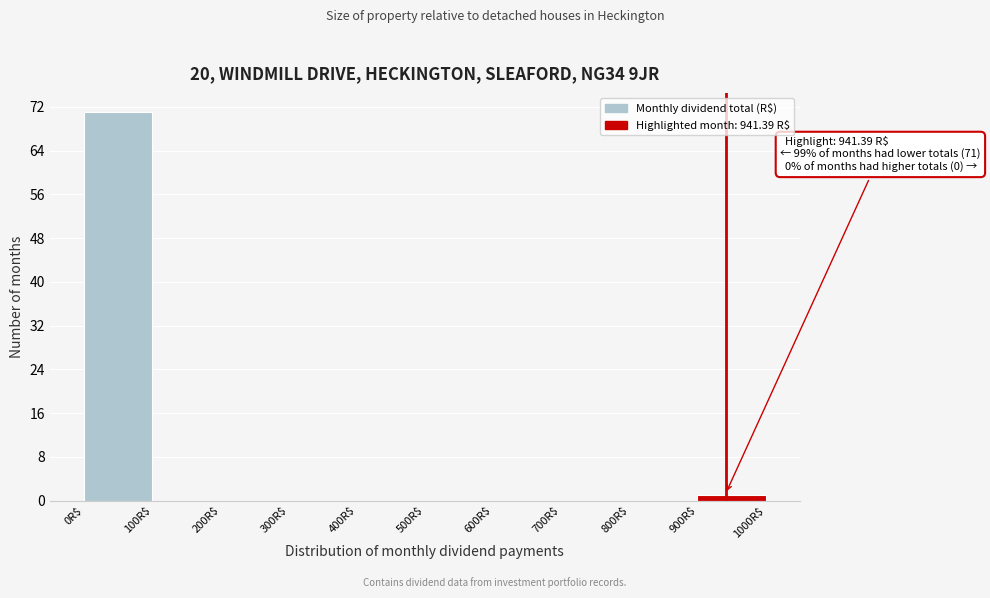

Over which range of the x-axis is the bar tallest?

0 to 100